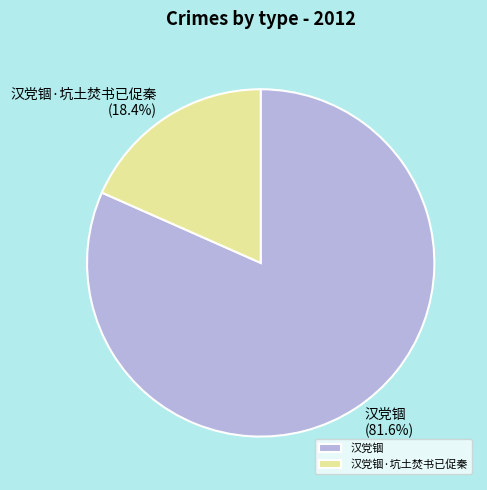

To the nearest percent, what is the average slice percentage?

50%